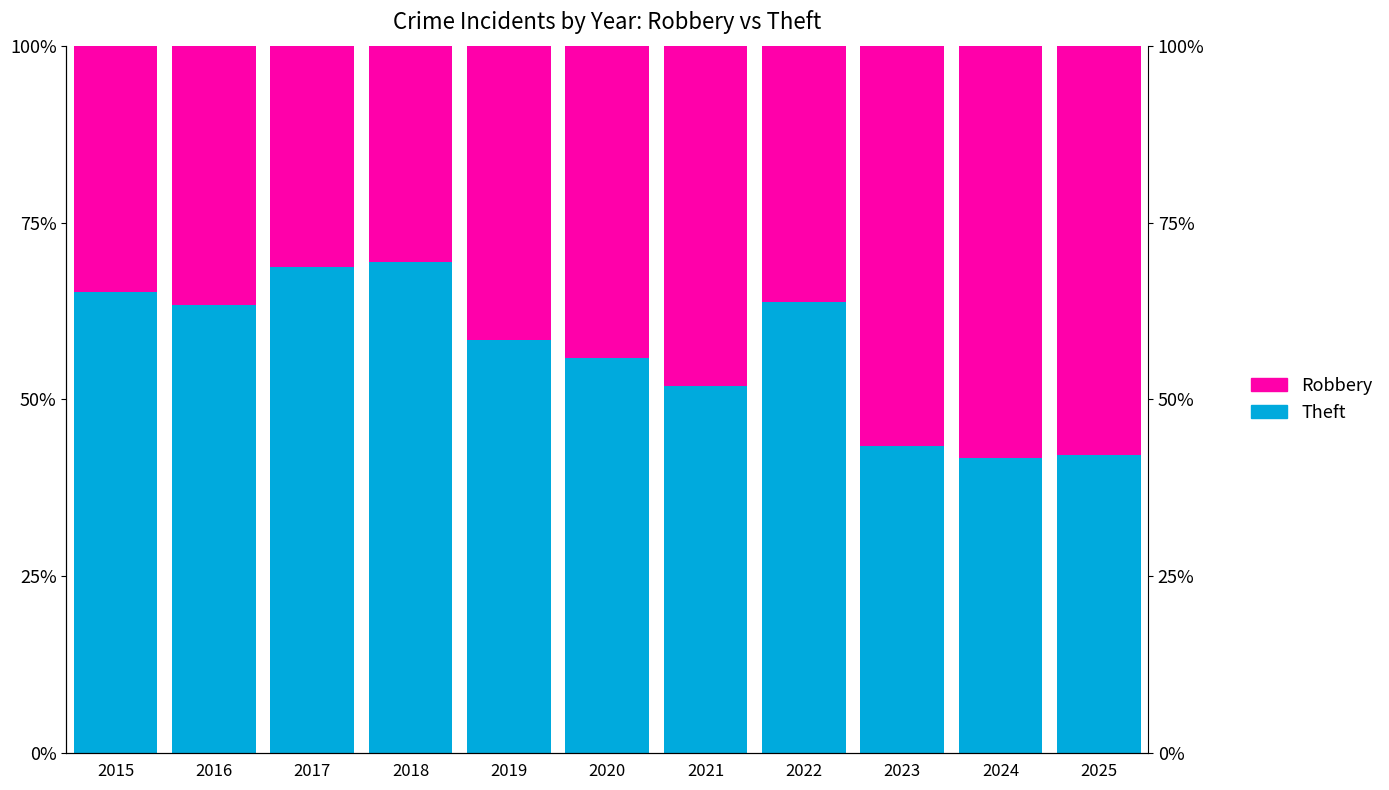

What value does the Robbery series have at 2016?

36.6